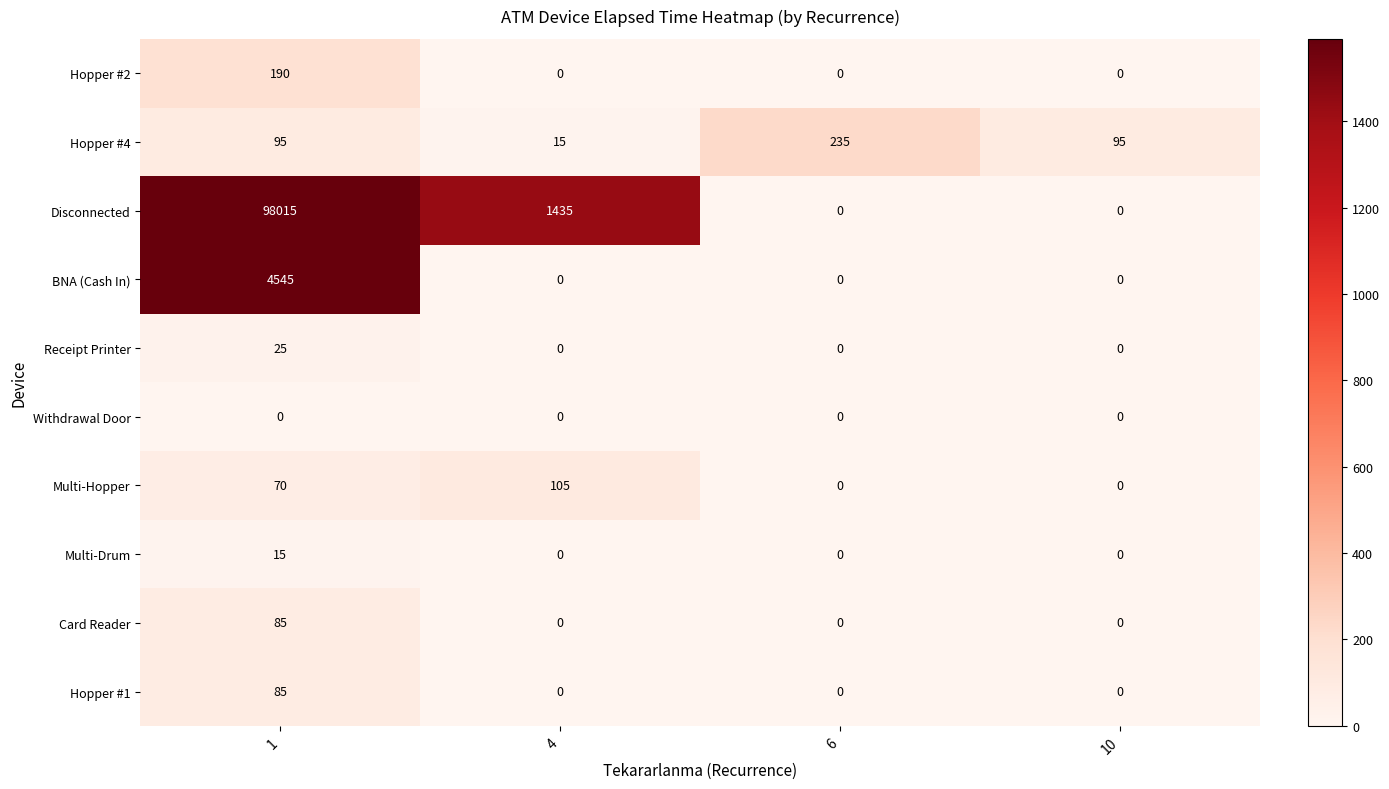

Is it true that Card Reader equals -42 at 4?

False